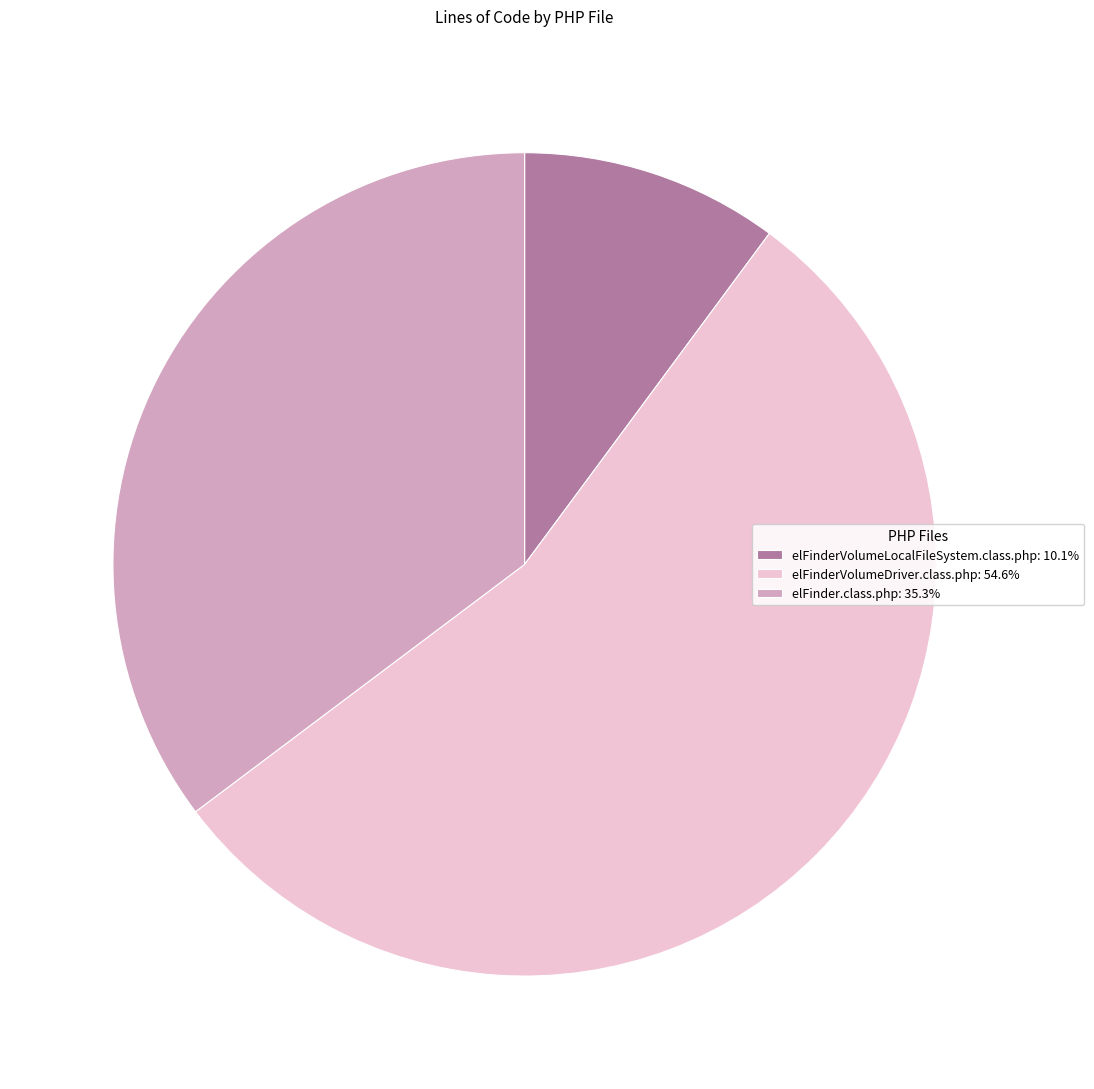

How many segments does this pie chart have?

3